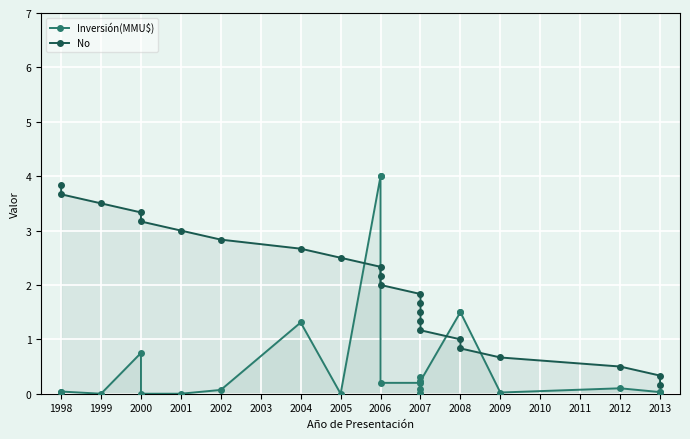

What is the value of the No point at the 9th from the left?

1.5